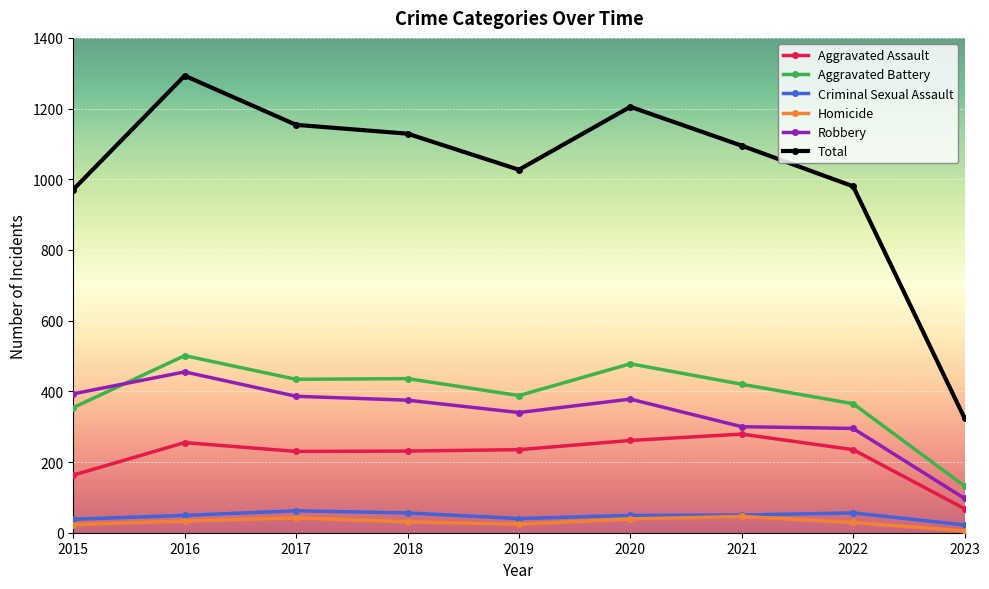

Which series has the widest spread of values?

Total